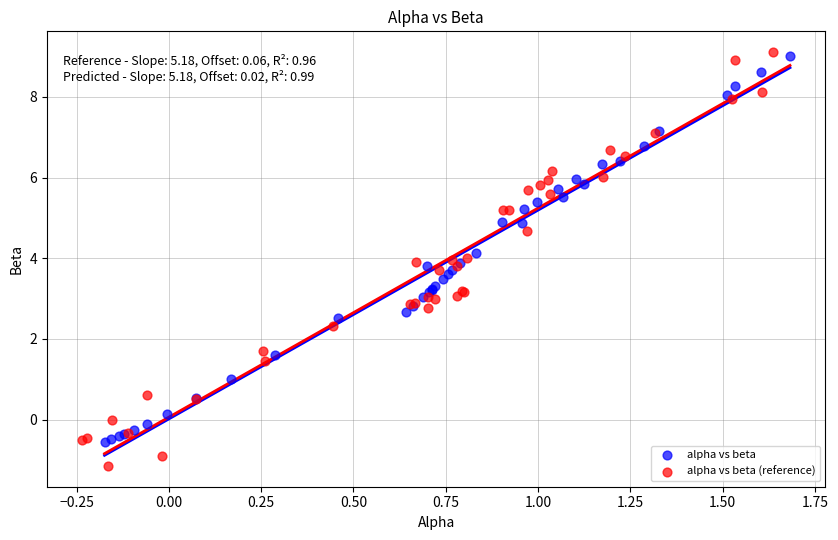

Which series contains the lowest Y value?

alpha vs beta (reference)